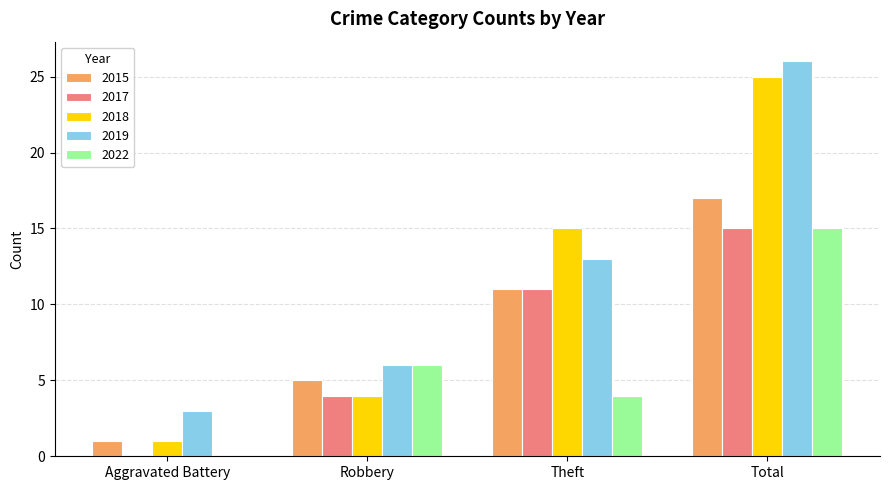

How many groups of bars are there?

4